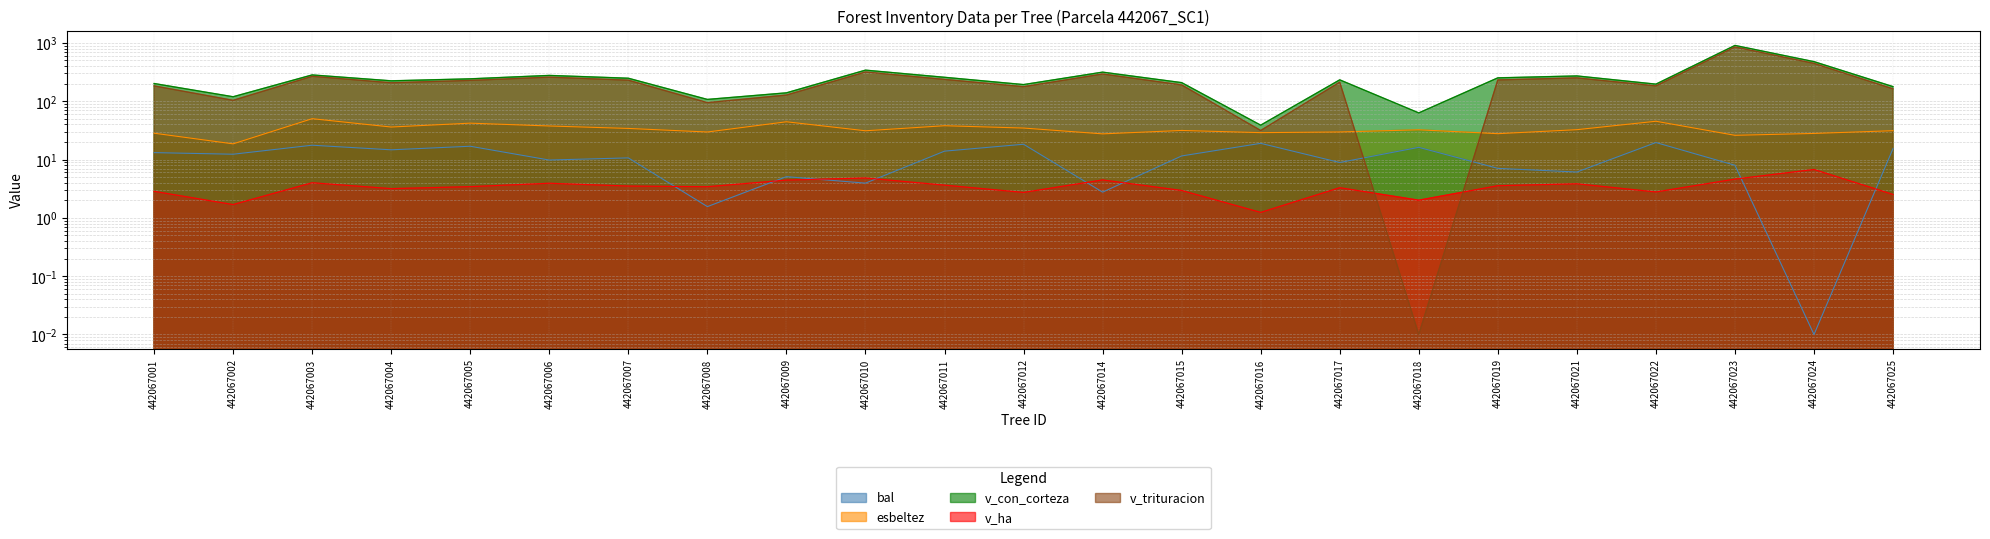

How many lines are shown in the chart?

5